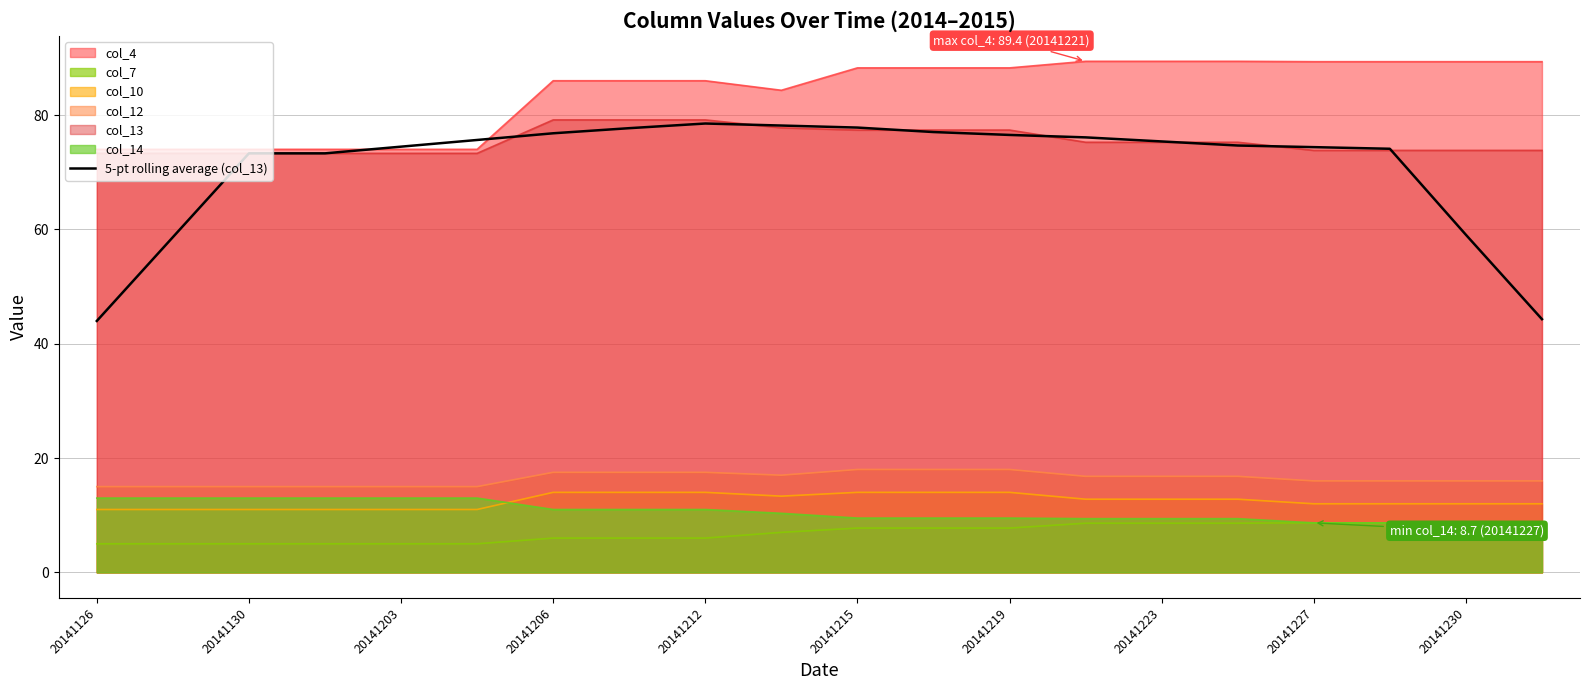

What is the lowest value of the 5-pt rolling average (col_13) series?

44.0